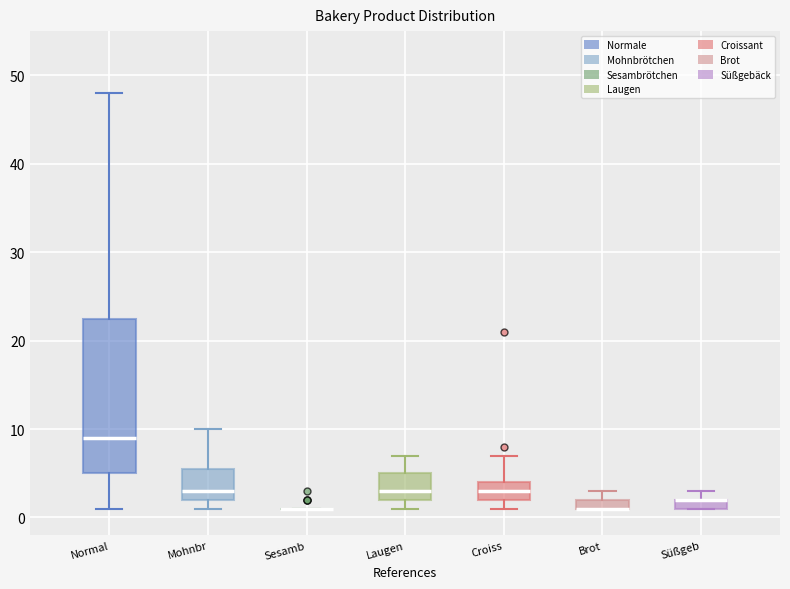

Comparing the boxes themselves (not the whiskers), which one is the tallest?

Normal